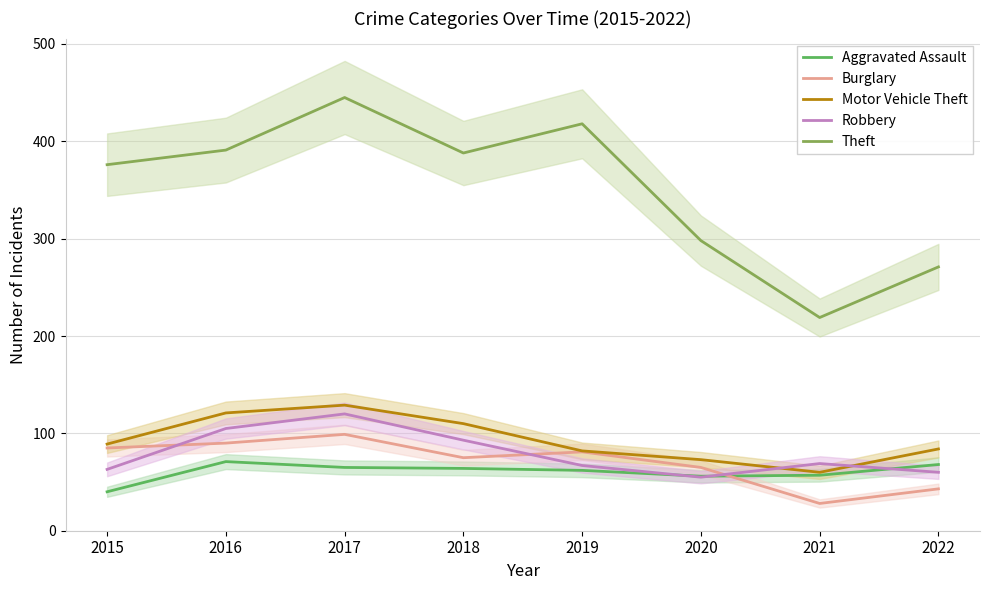

Which series has the widest spread of values?

Theft